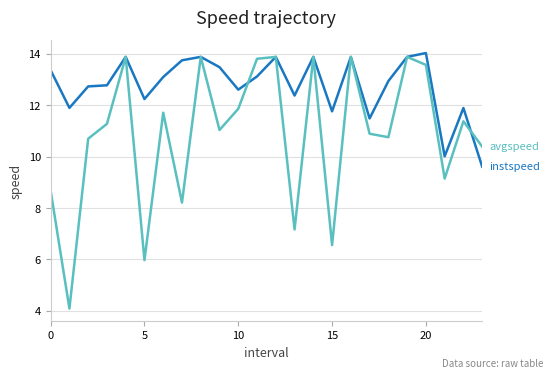

What is the smallest value displayed?

4.1